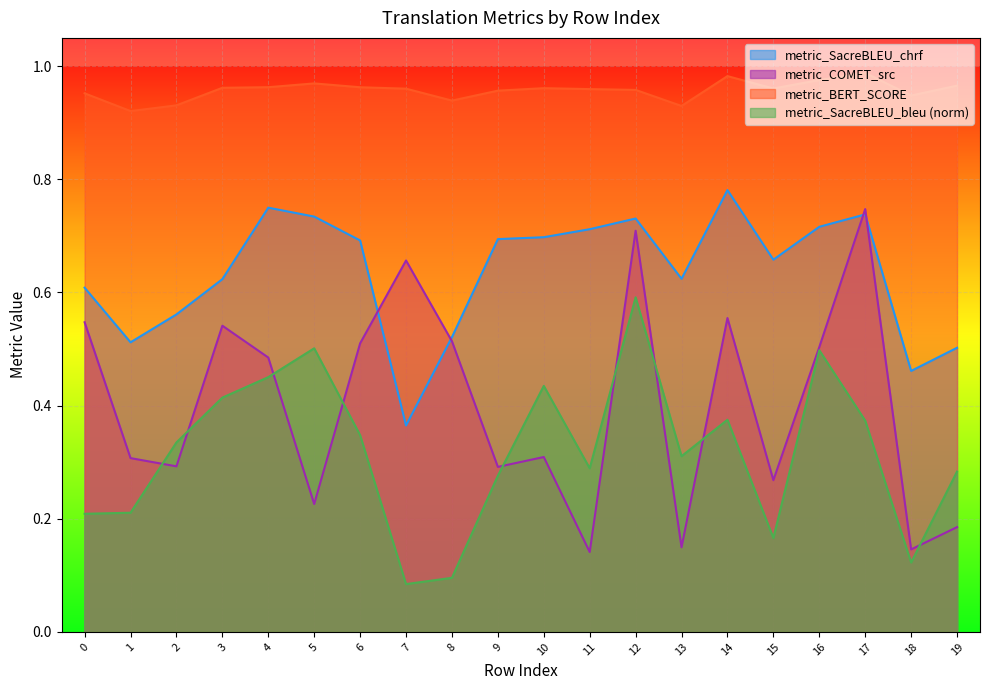

Which has a higher value, 15 or 14?

14